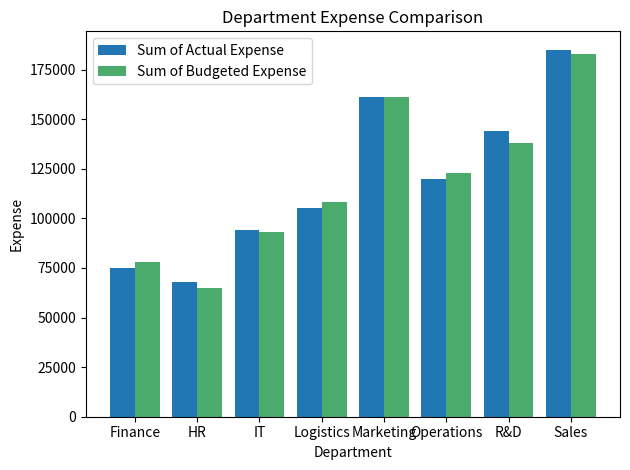

At Operations, list the series in order from largest to smallest.

Sum of Budgeted Expense, Sum of Actual Expense